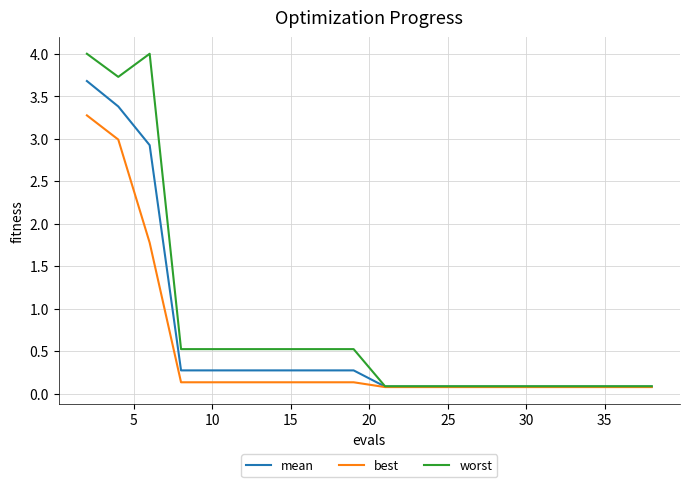

What is the sum of all best values?

9.7